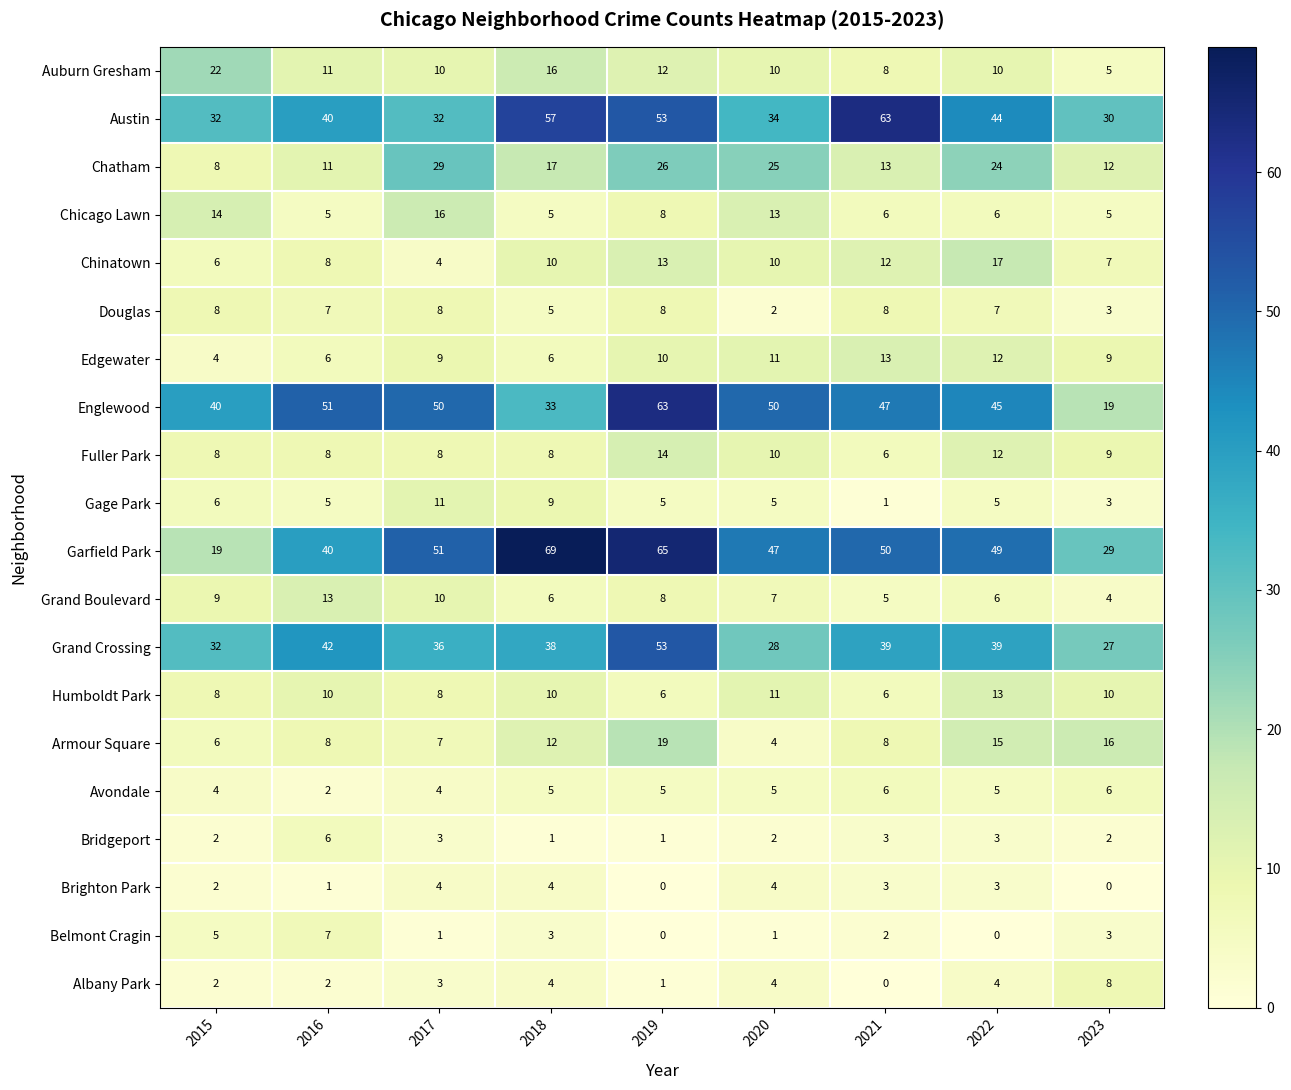

At which category is the sum across all series the highest?

2019